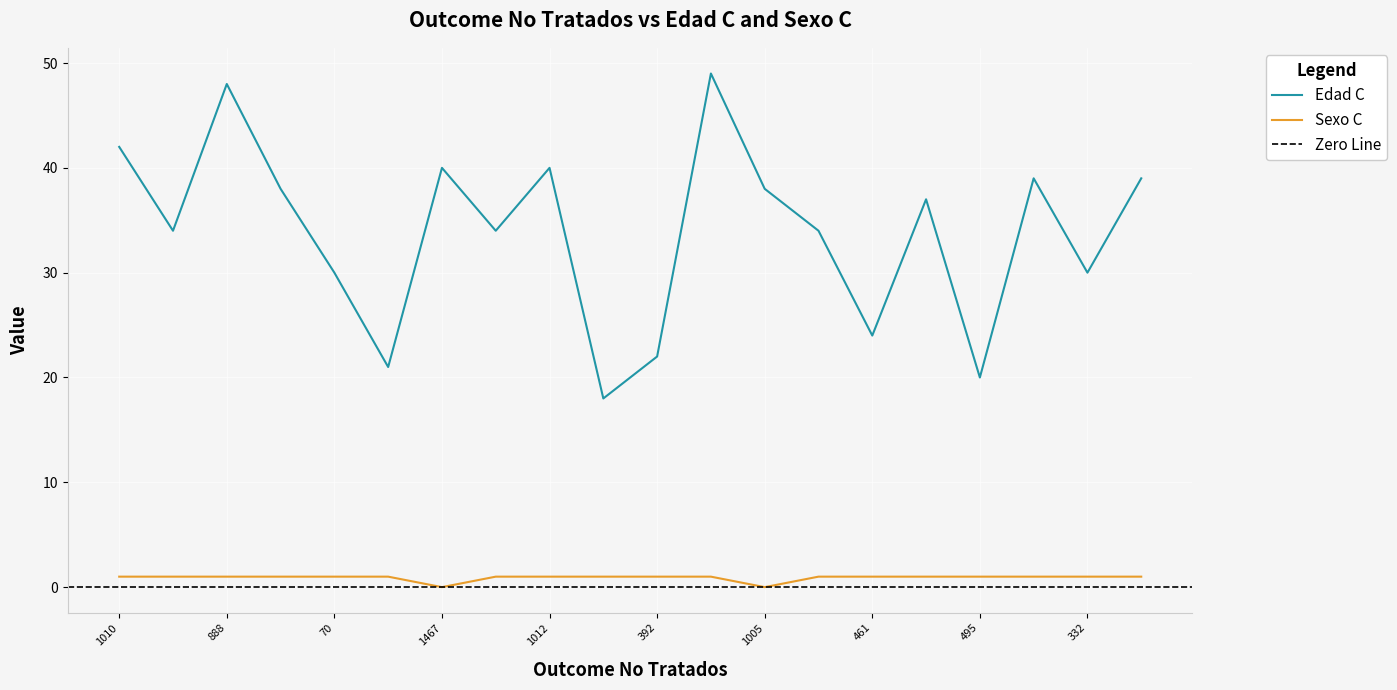

The value of Sexo C at 461 is 2. True or false?

False